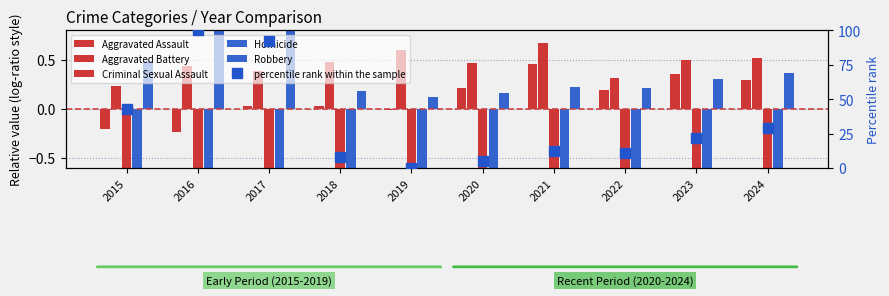

Is it true that Homicide equals -1.2 at 2021?

False